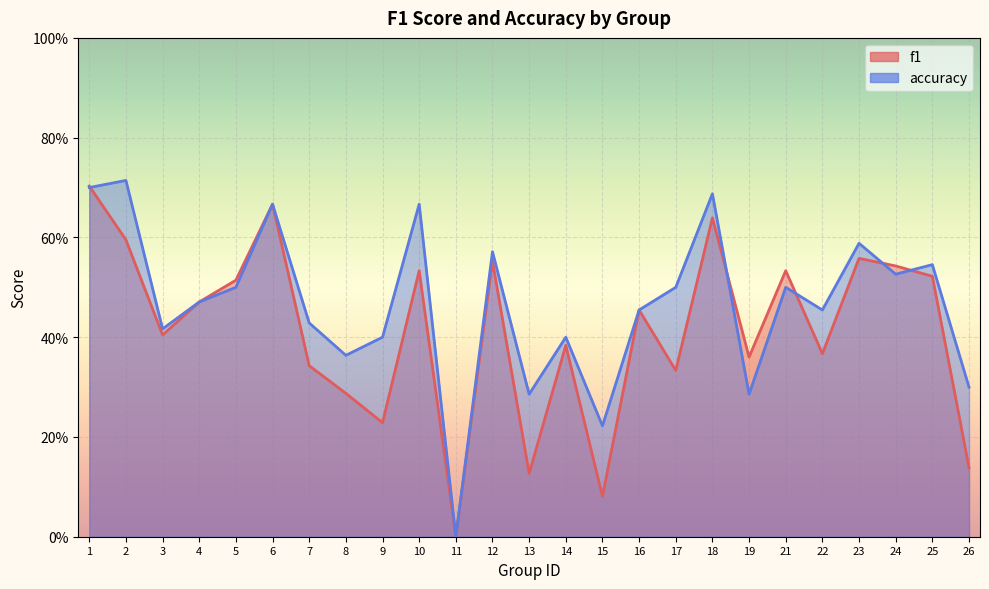

The value of accuracy at 23 is 0.6. True or false?

True